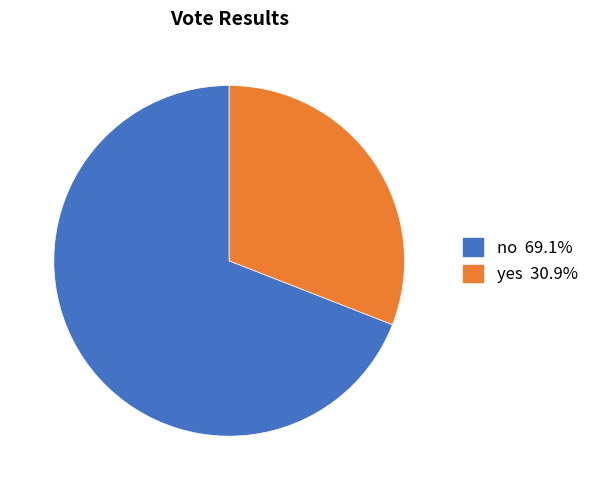

Does no 69.1% represent more than half of the total?

Yes